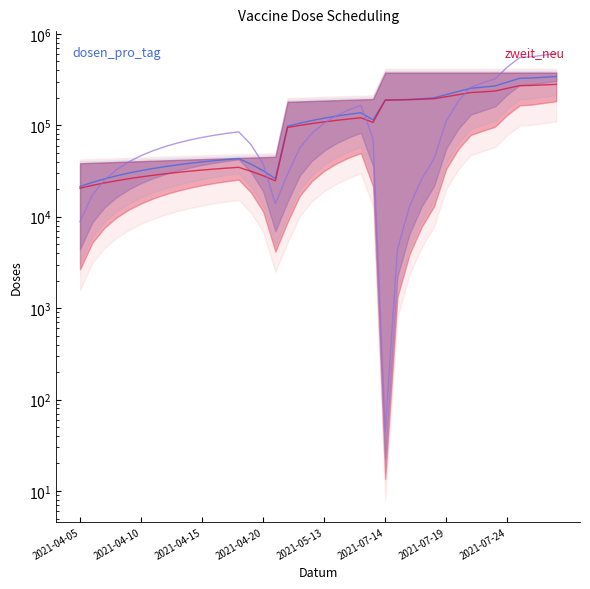

How many interior local peaks (higher than both neighbors) does the data have?

2